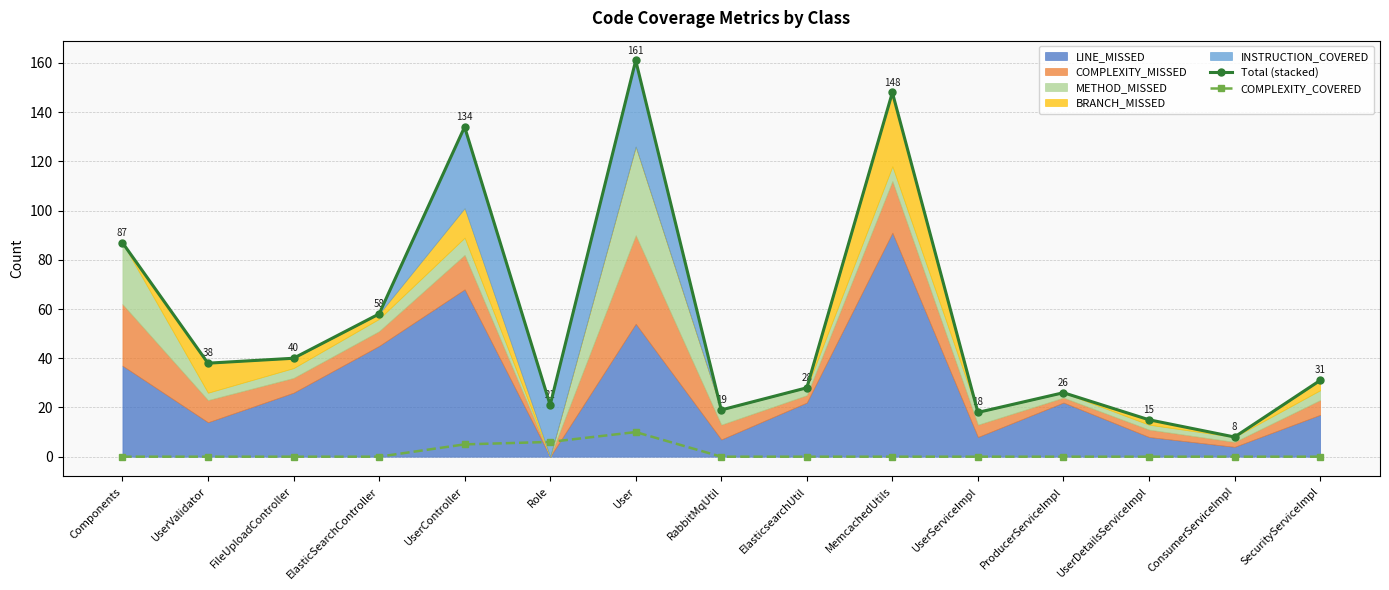

Reading left to right, list all the values displayed in this chart.

Total (stacked): Components=87	UserValidator=38	FileUploadController=40	ElasticSearchController=58	UserController=134	Role=21	User=161	RabbitMqUtil=19	ElasticsearchUtil=28	MemcachedUtils=148	UserServiceImpl=18	ProducerServiceImpl=26	UserDetailsServiceImpl=15	ConsumerServiceImpl=8	SecurityServiceImpl=31
COMPLEXITY_COVERED: Components=0	UserValidator=0	FileUploadController=0	ElasticSearchController=0	UserController=5	Role=6	User=10	RabbitMqUtil=0	ElasticsearchUtil=0	MemcachedUtils=0	UserServiceImpl=0	ProducerServiceImpl=0	UserDetailsServiceImpl=0	ConsumerServiceImpl=0	SecurityServiceImpl=0